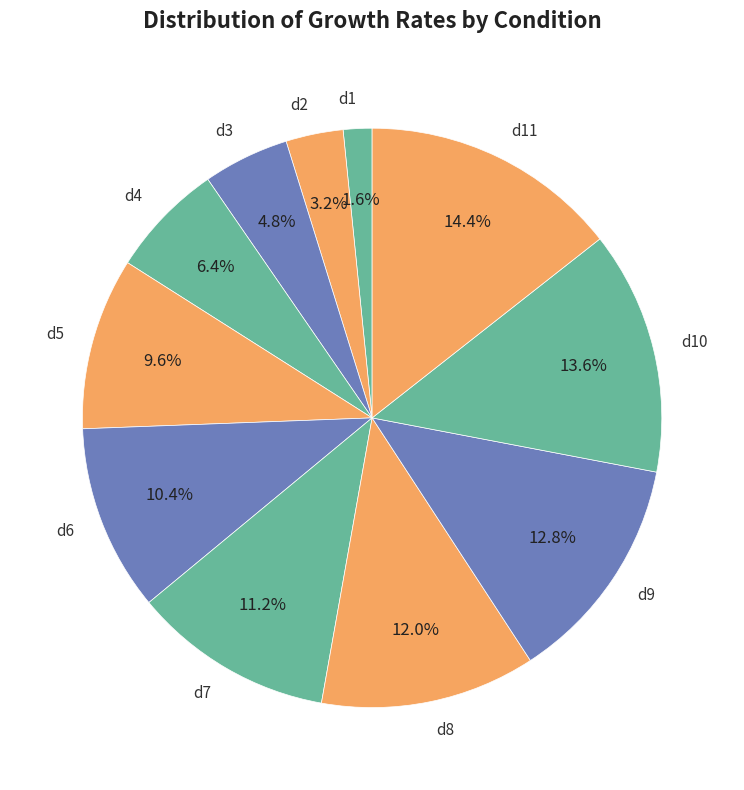

Does any single category account for the majority?

No